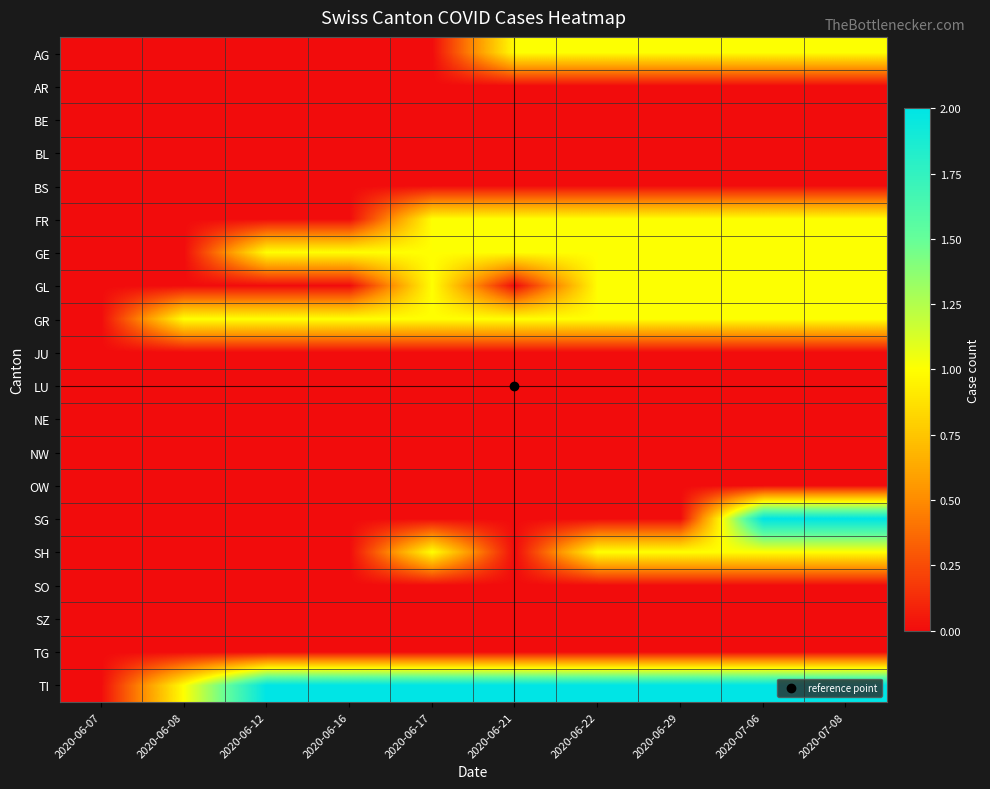

At 2020-06-29, list the series in order from largest to smallest.

TI, AG, FR, GE, GL, GR, SH, AR, BE, BL, BS, JU, LU, NE, NW, OW, SG, SO, SZ, TG